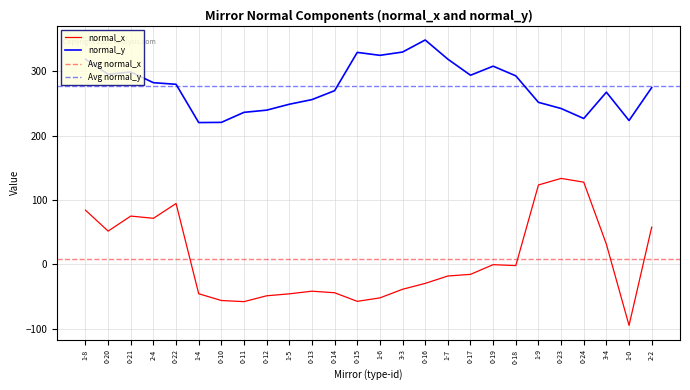

True or false: normal_y and normal_x intersect in this chart.

False